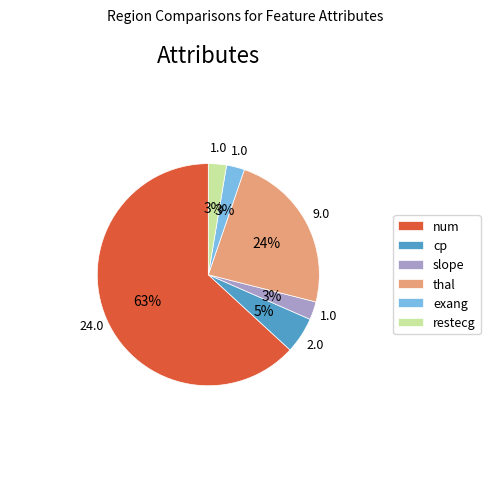

To the nearest percent, what portion does cp represent?

5%